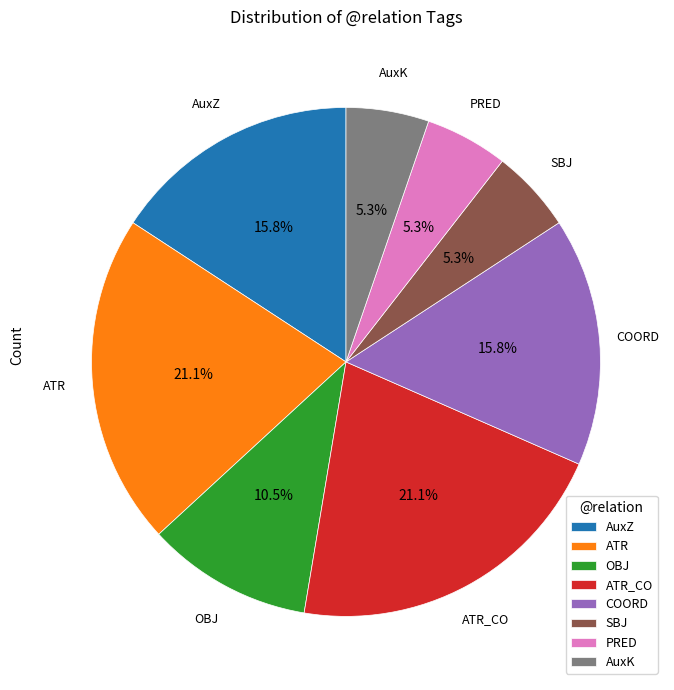

What percentage is NOT represented by ATR_CO?

78.9%